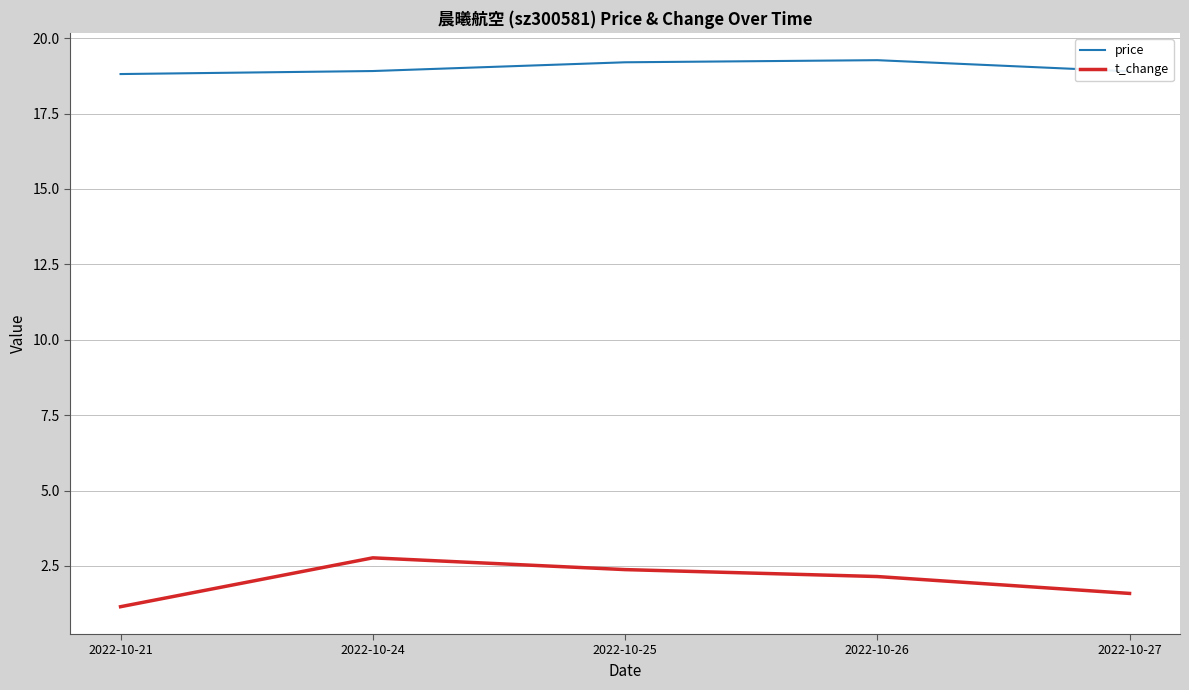

How many lines are shown in the chart?

2